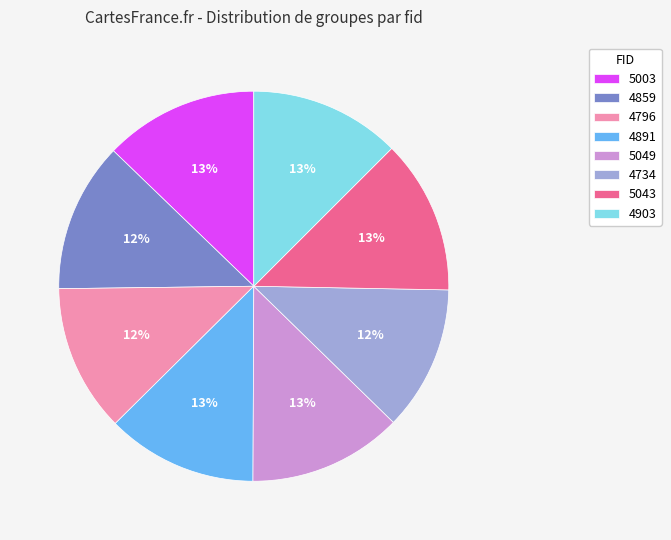

To the nearest percent, what is the combined percentage of 5003 and 5043?

26%